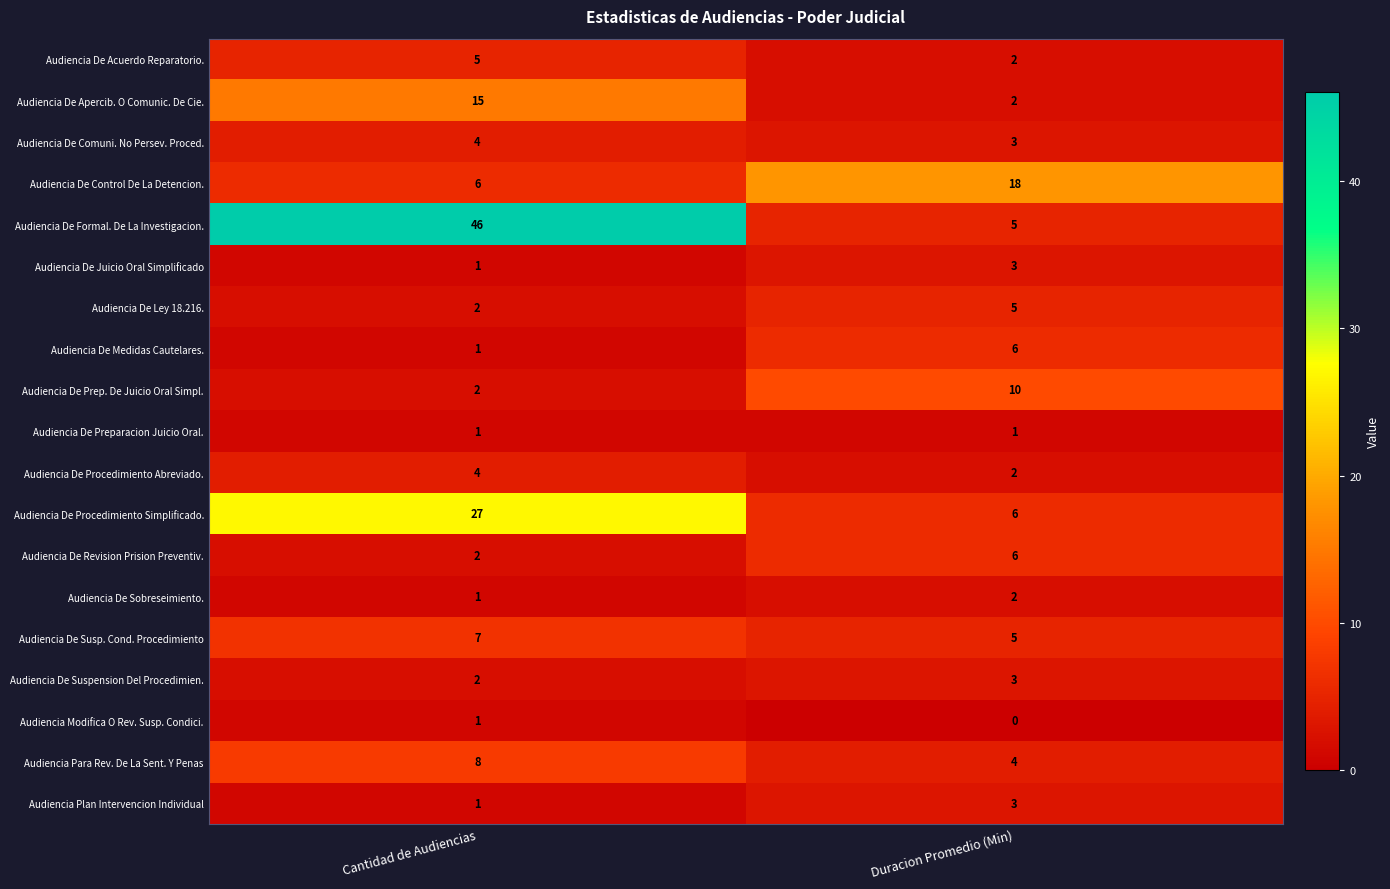

Which series has the largest total across all categories?

Audiencia De Formal. De La Investigacion.